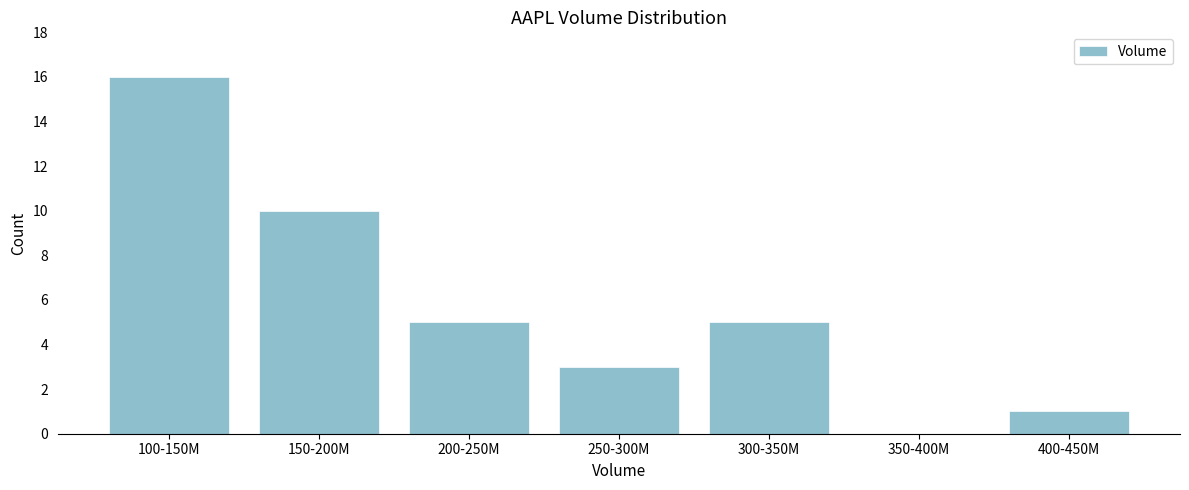

Reading left to right, transcribe all the data shown in this chart.

100-150M=16	150-200M=10	200-250M=5	250-300M=3	300-350M=5	350-400M=0	400-450M=1